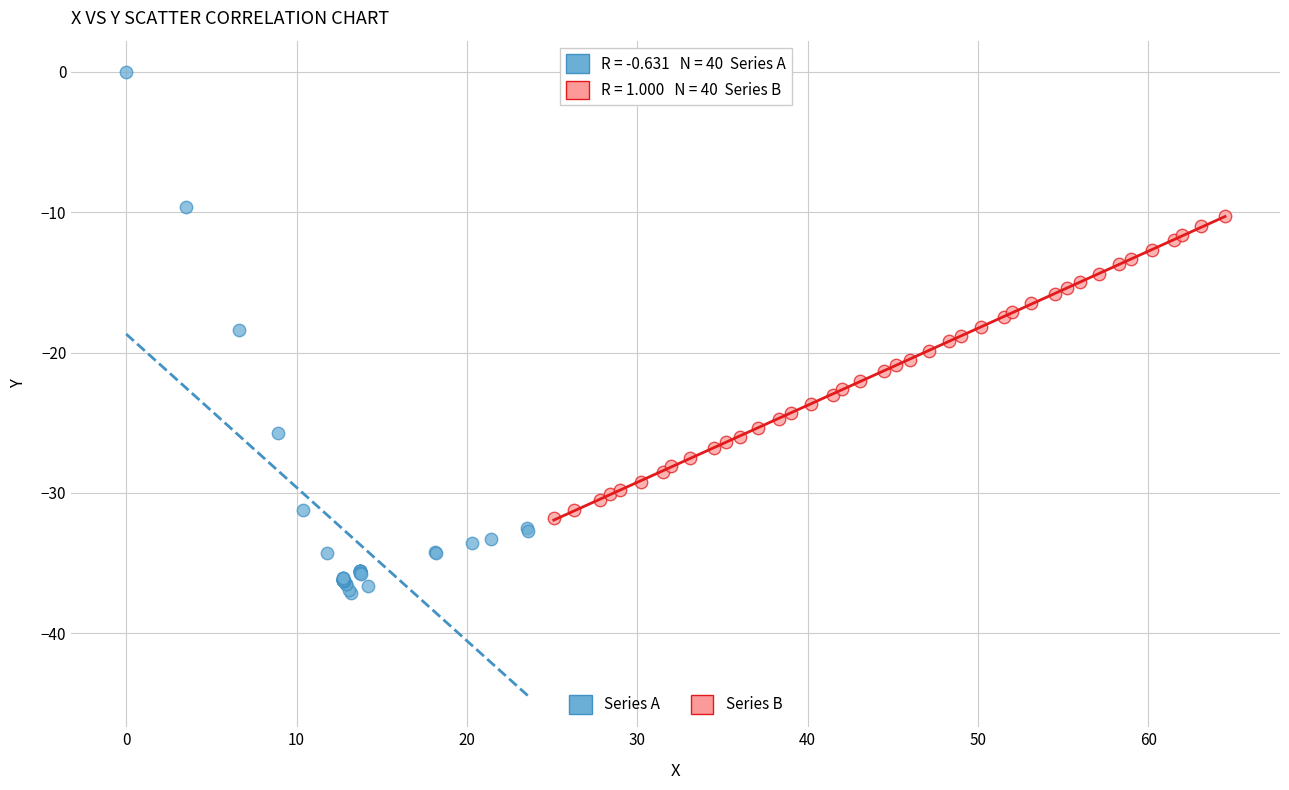

What are all the series names shown in the legend?

Series A, Series B